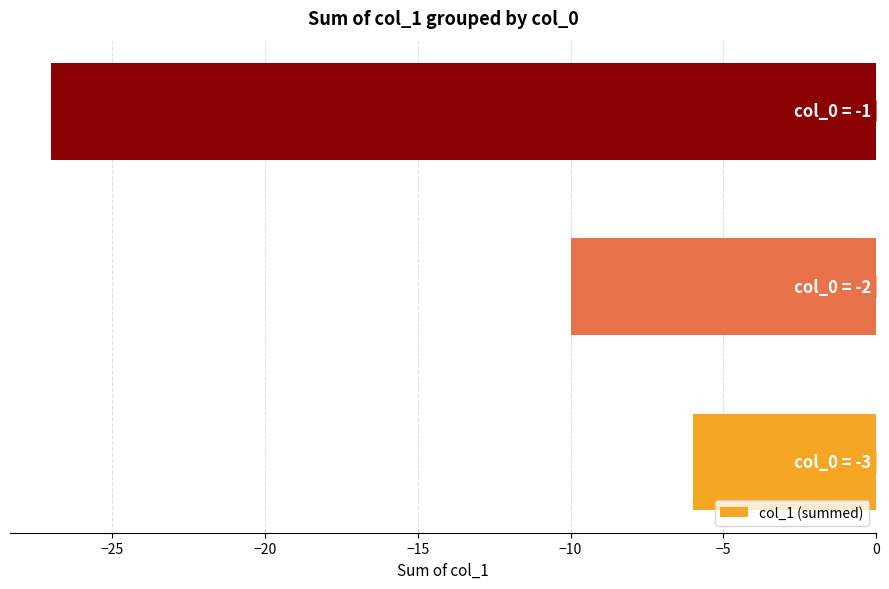

How many categories are shown in the chart?

3